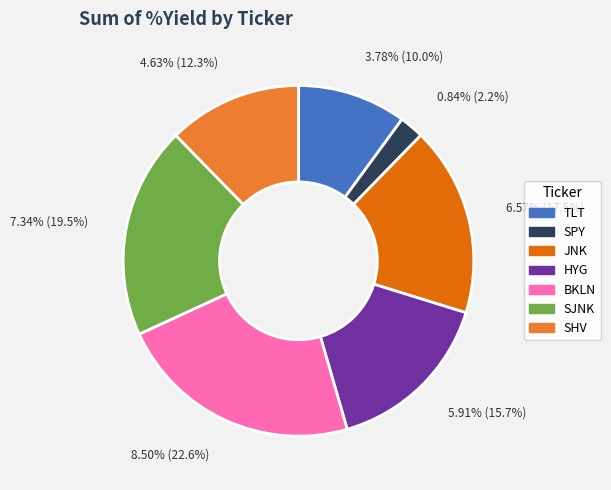

To the nearest percent, what is the average slice percentage?

14%